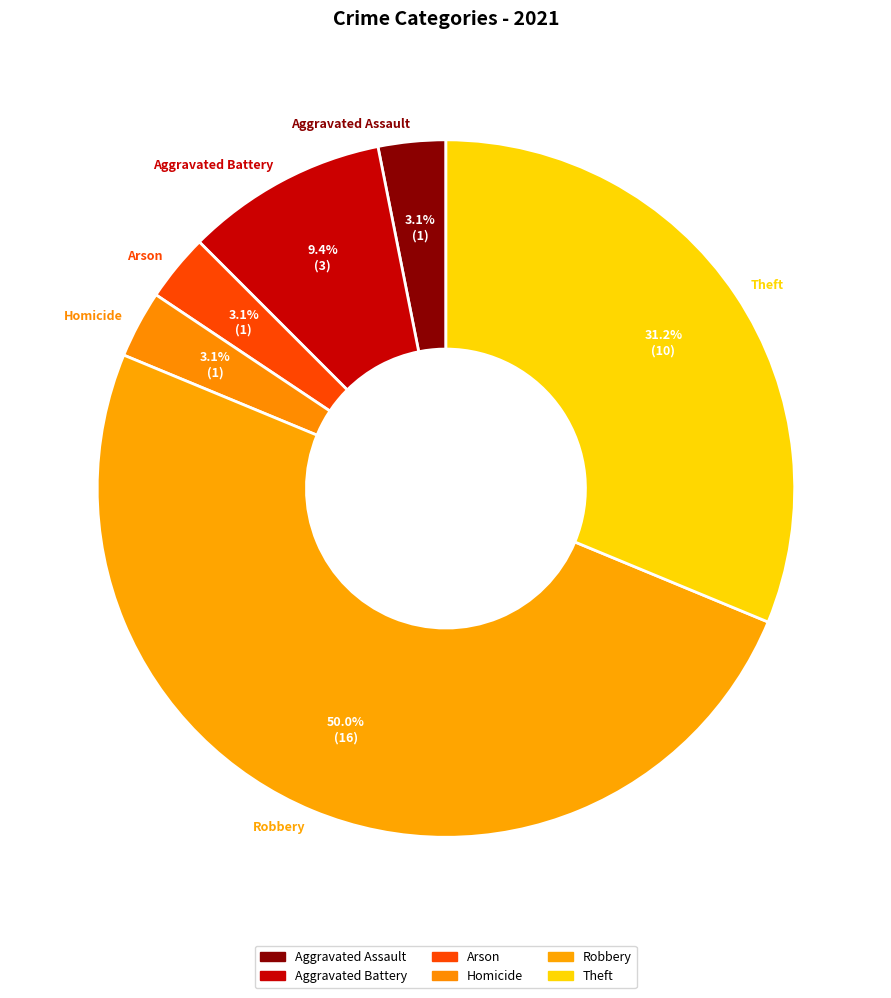

Is Homicide the majority of the pie?

No